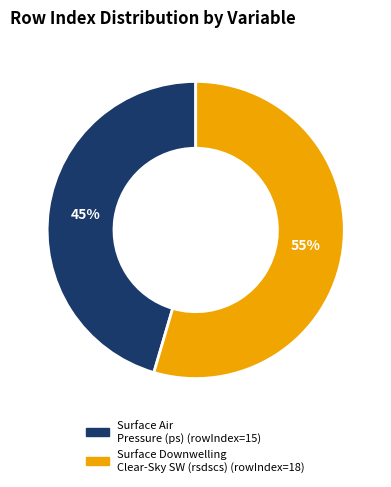

To the nearest percent, what is the average slice percentage?

50%